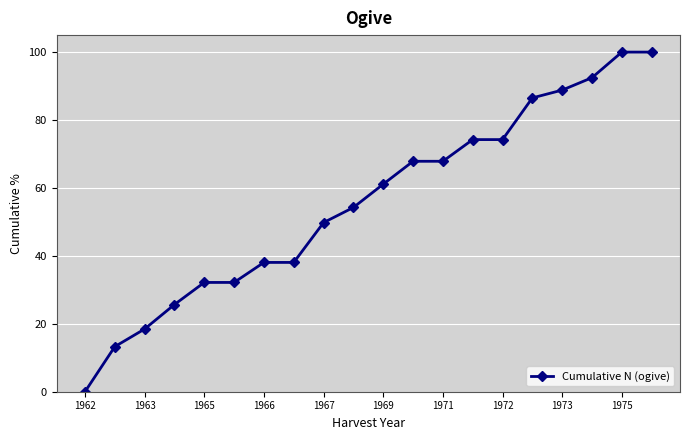

What is the maximum value shown in the chart?

100.0